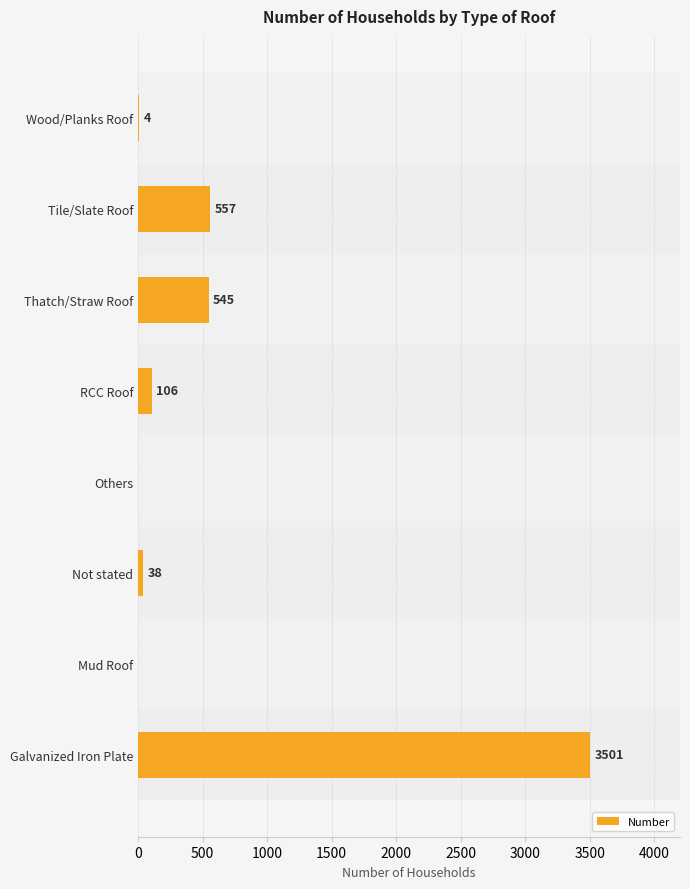

Between RCC Roof and Not stated, which is larger?

RCC Roof